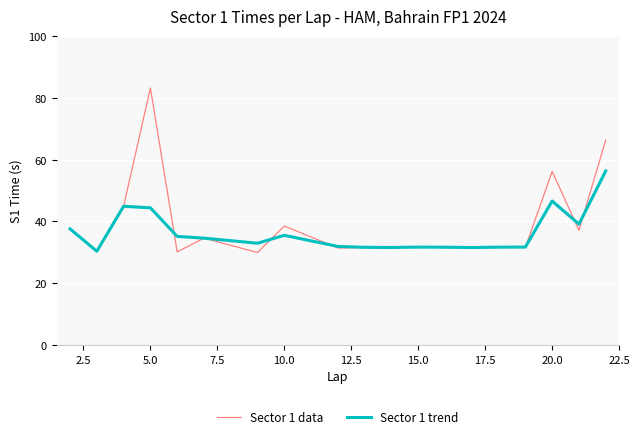

List the series in order of their peak value, highest first.

Sector 1 data, Sector 1 trend